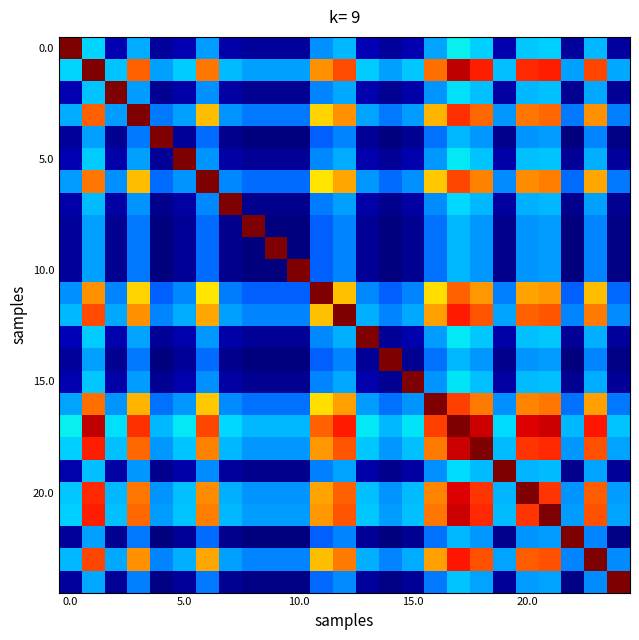

At which category is the sum across all series the highest?

17